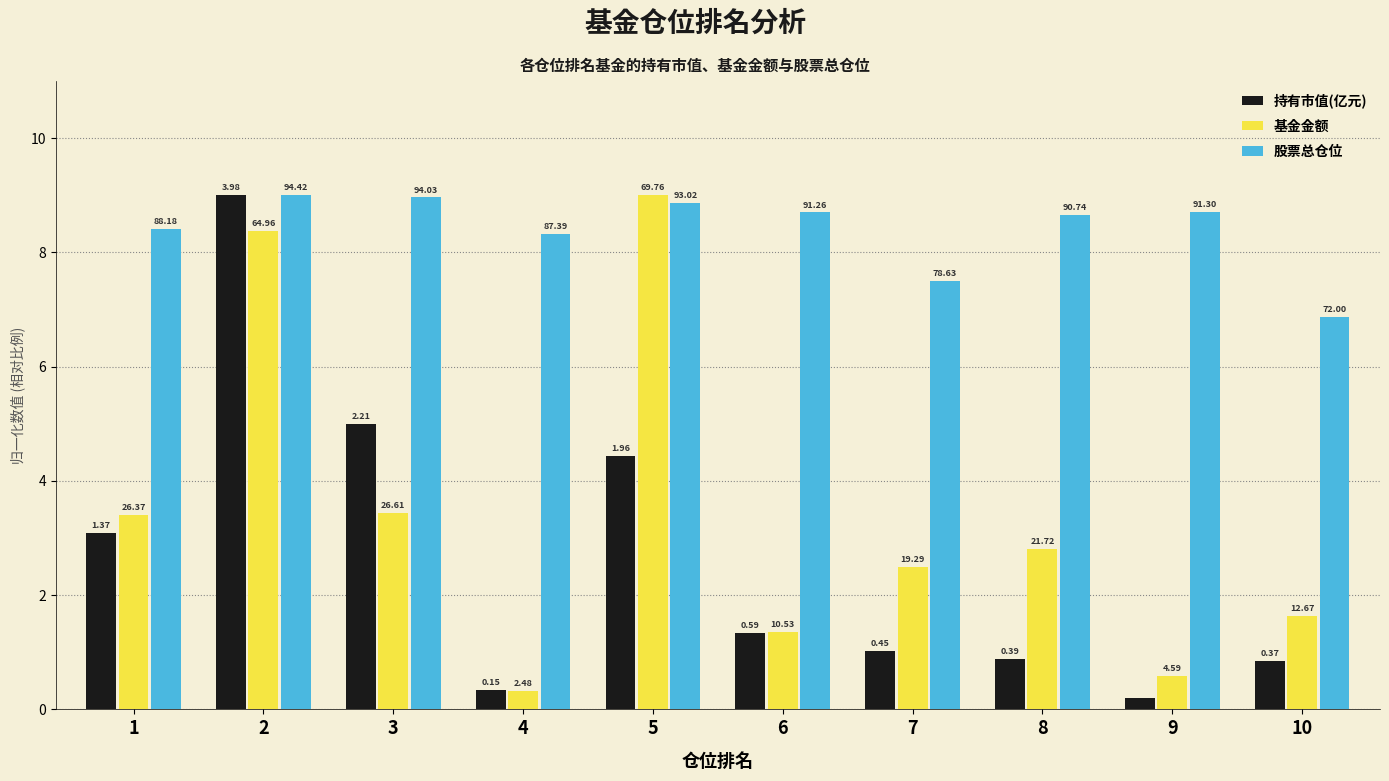

Reading right to left, list all the values displayed in this chart.

持有市值(亿元): 10=0.8	9=0.2	8=0.9	7=1.0	6=1.3	5=4.4	4=0.3	3=5.0	2=9.0	1=3.1
基金金额: 10=1.6	9=0.6	8=2.8	7=2.5	6=1.4	5=9.0	4=0.3	3=3.4	2=8.4	1=3.4
股票总仓位: 10=6.9	9=8.7	8=8.6	7=7.5	6=8.7	5=8.9	4=8.3	3=9.0	2=9.0	1=8.4